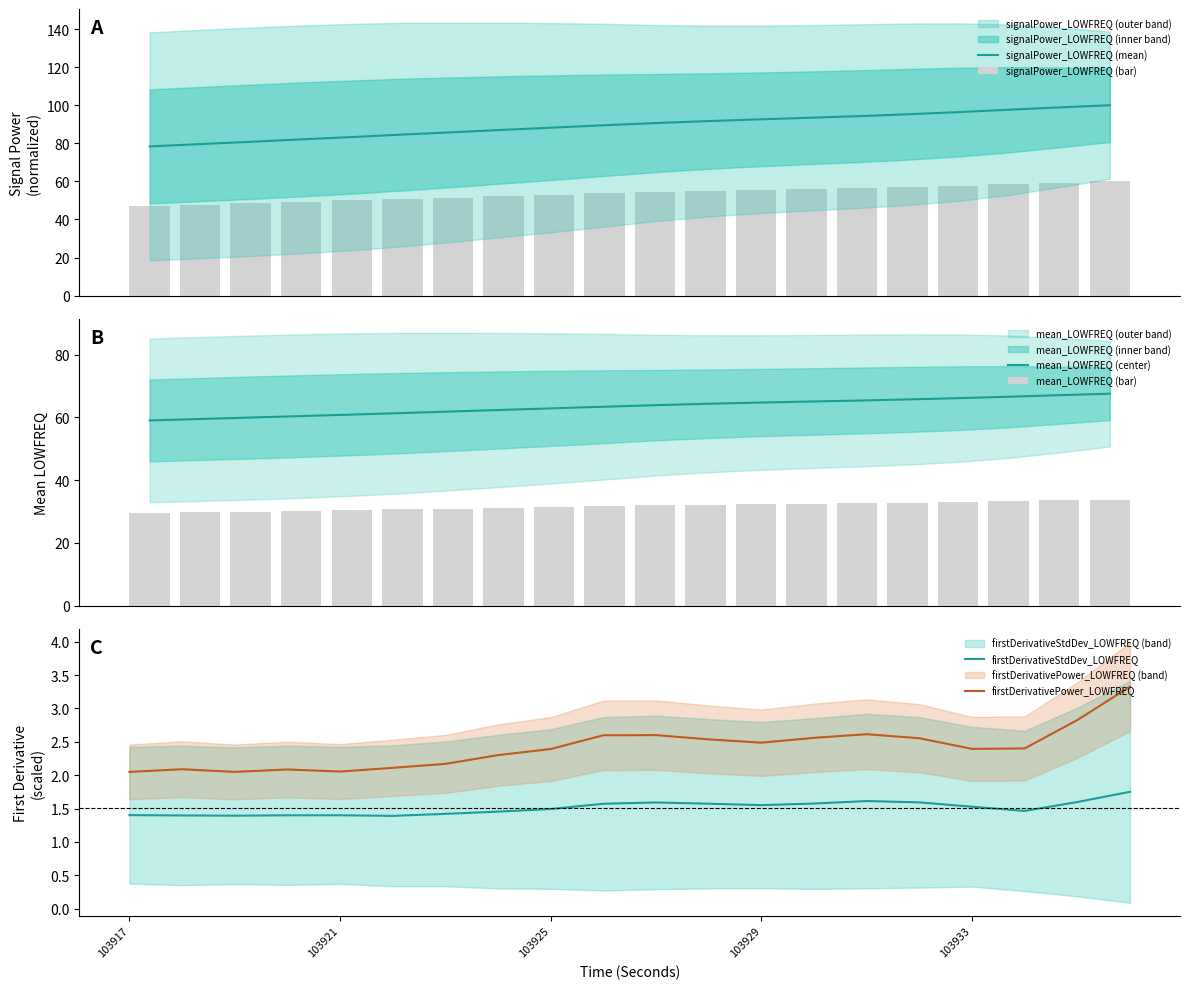

True or false: firstDerivativeStdDev_LOWFREQ and firstDerivativePower_LOWFREQ intersect in this chart.

False